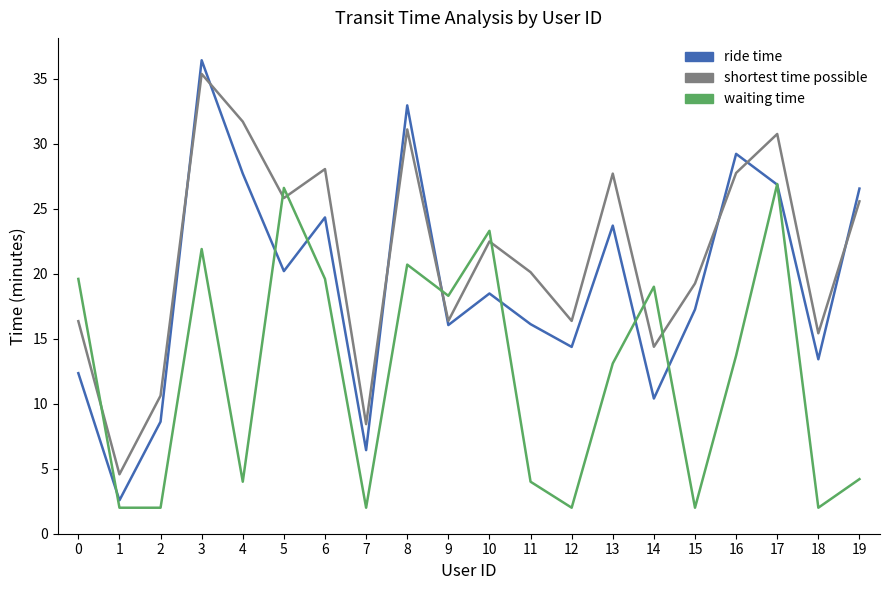

Which series has the largest total across all categories?

shortest time possible